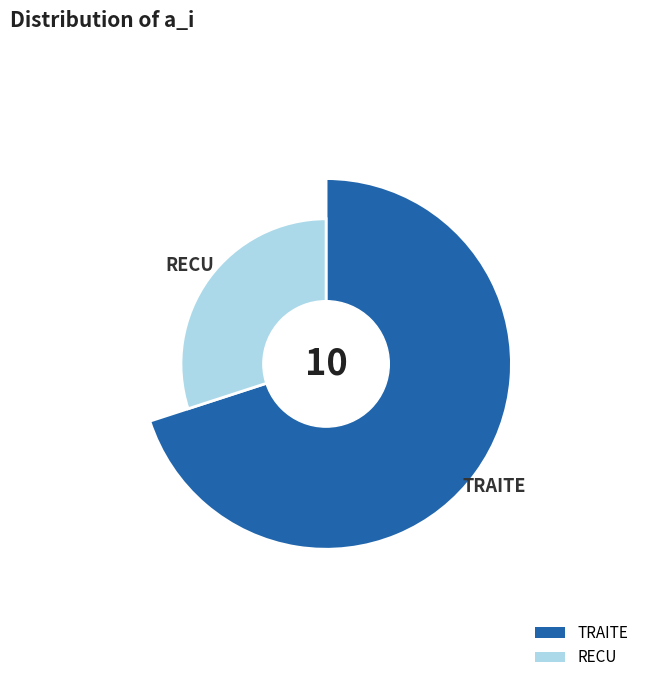

Combined, do TRAITE and RECU account for over 50%?

Yes